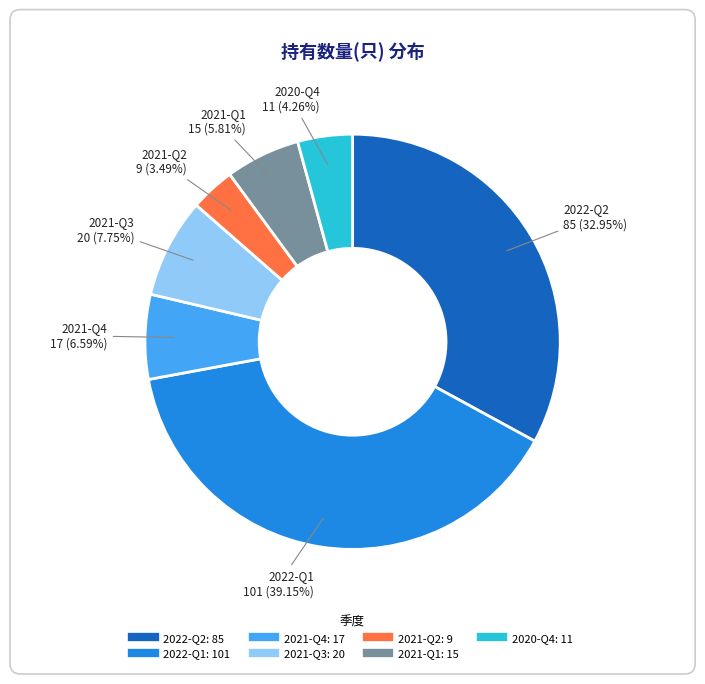

What percentage is the 2020-Q4 slice, to the nearest percent?

4%